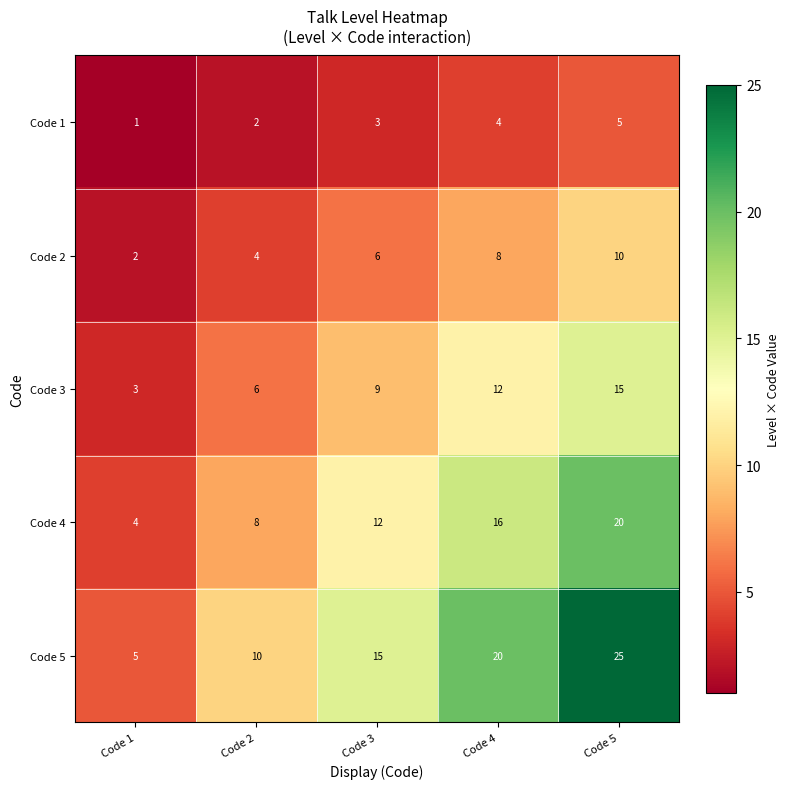

How many series are shown in this chart?

5